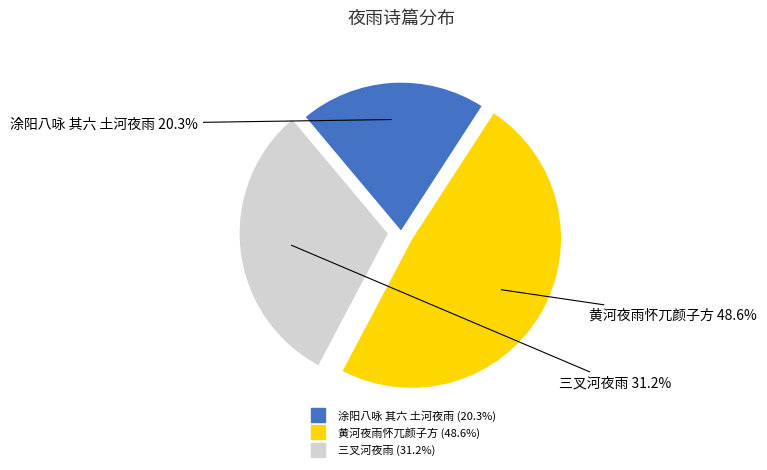

To the nearest percent, what is the combined percentage of 三叉河夜雨 and 黄河夜雨怀兀颜子方?

80%